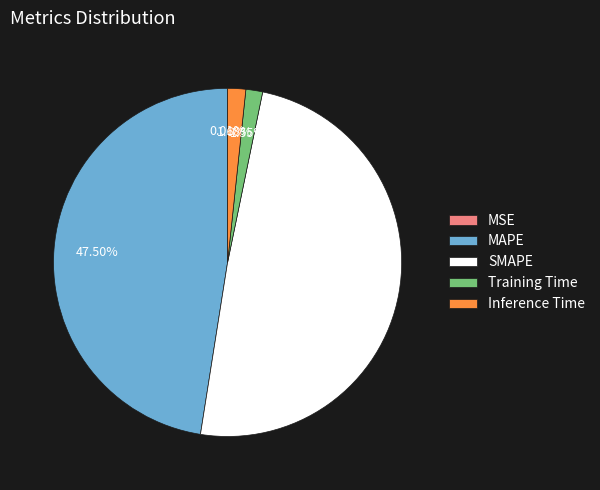

Which has a higher value, Inference Time or SMAPE?

SMAPE